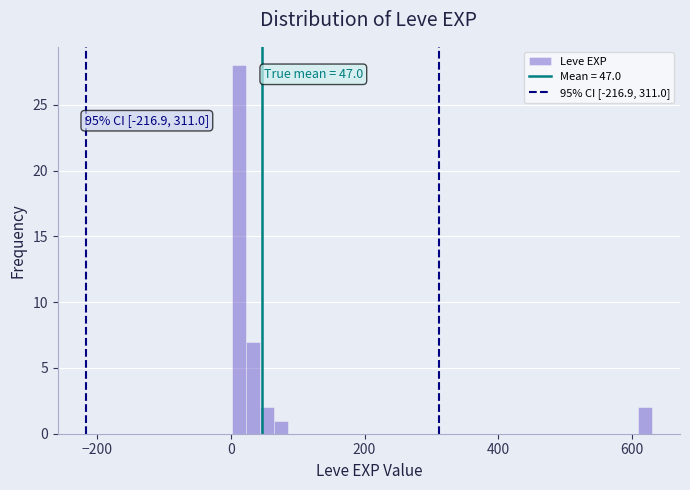

Read against the x-axis, roughly where is the centre of the tallest bar?

20